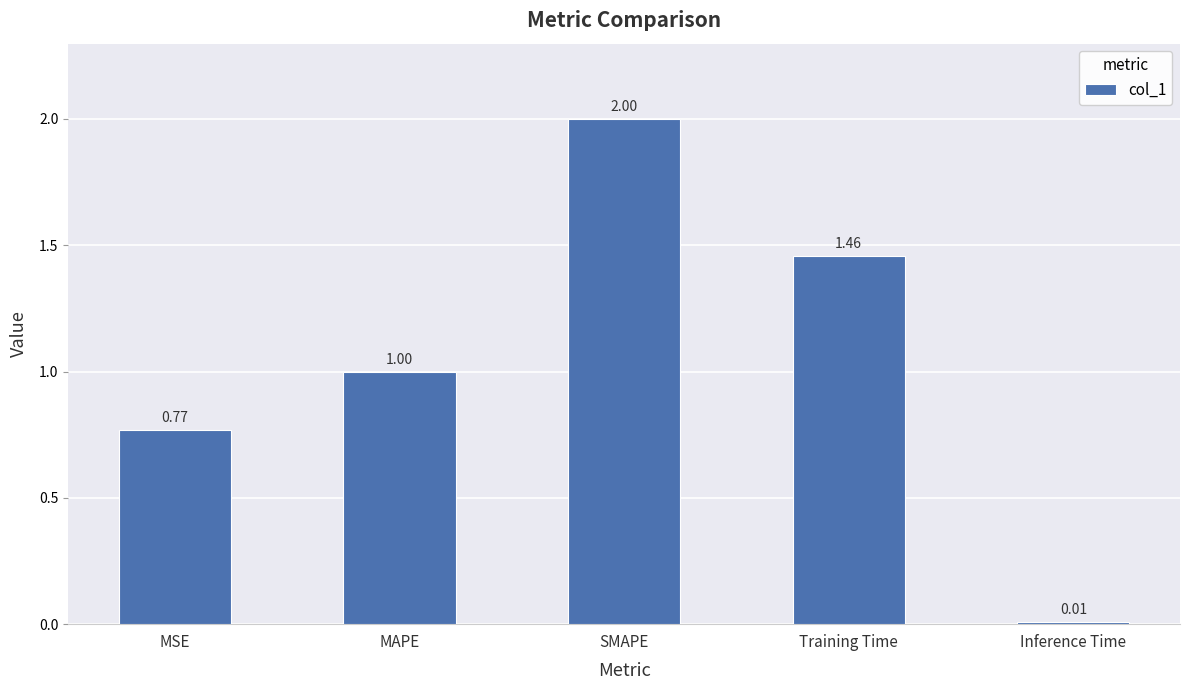

List the labels in order of value, smallest first.

Inference Time, MSE, MAPE, Training Time, SMAPE